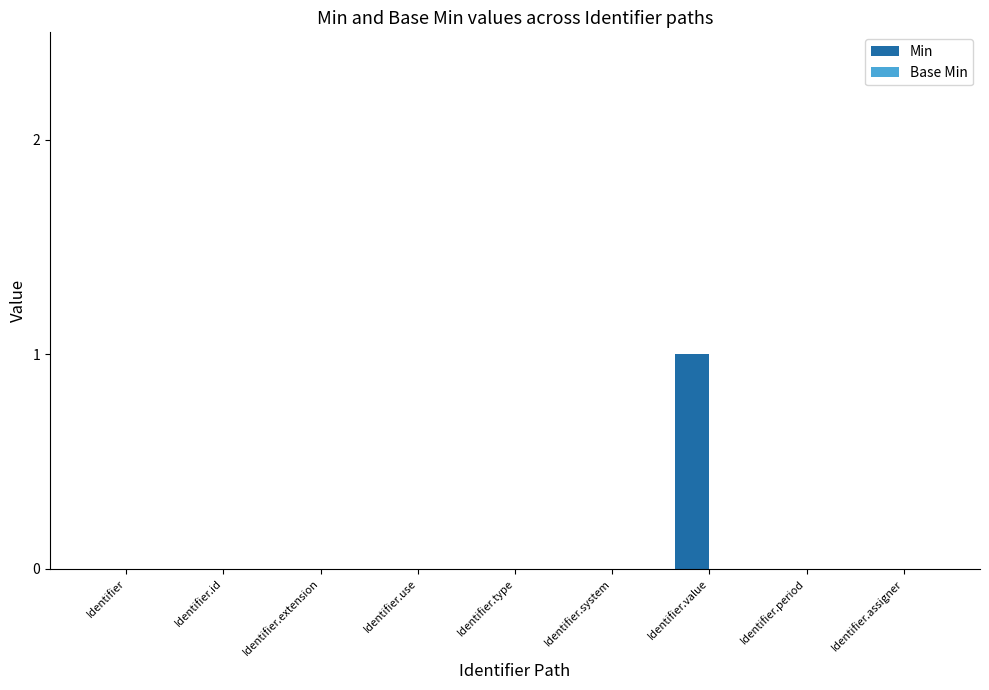

Which category has the highest value across all series?

Identifier.value